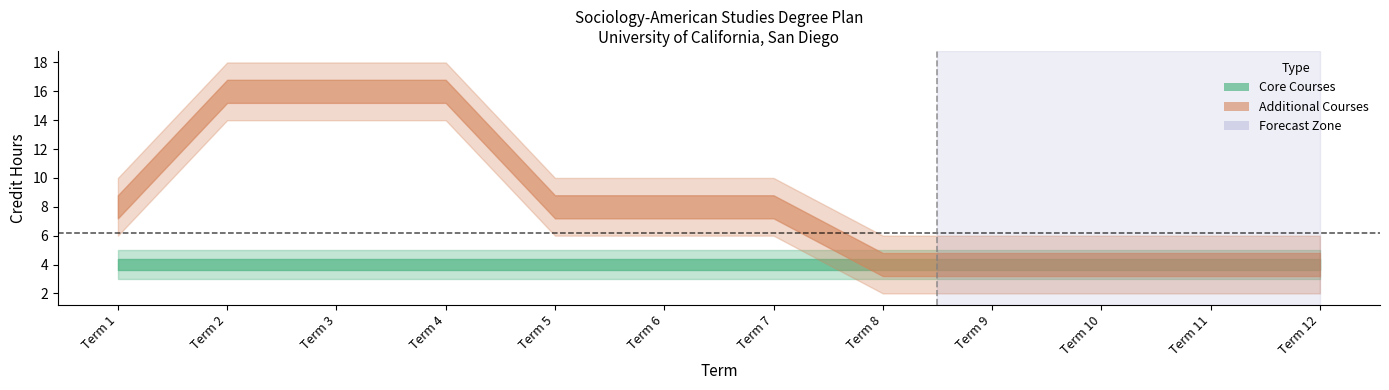

What is the value of the Core Courses point at the 7th from the left?

4